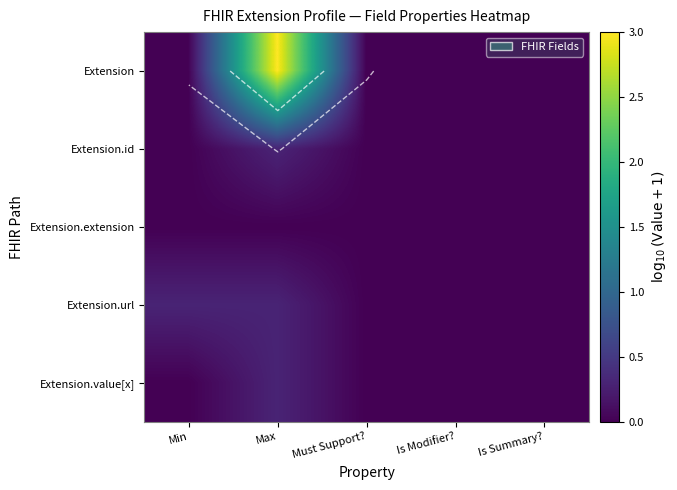

At Max, list the series in order from smallest to largest.

Extension.extension, Extension.id, Extension.url, Extension.value[x], Extension